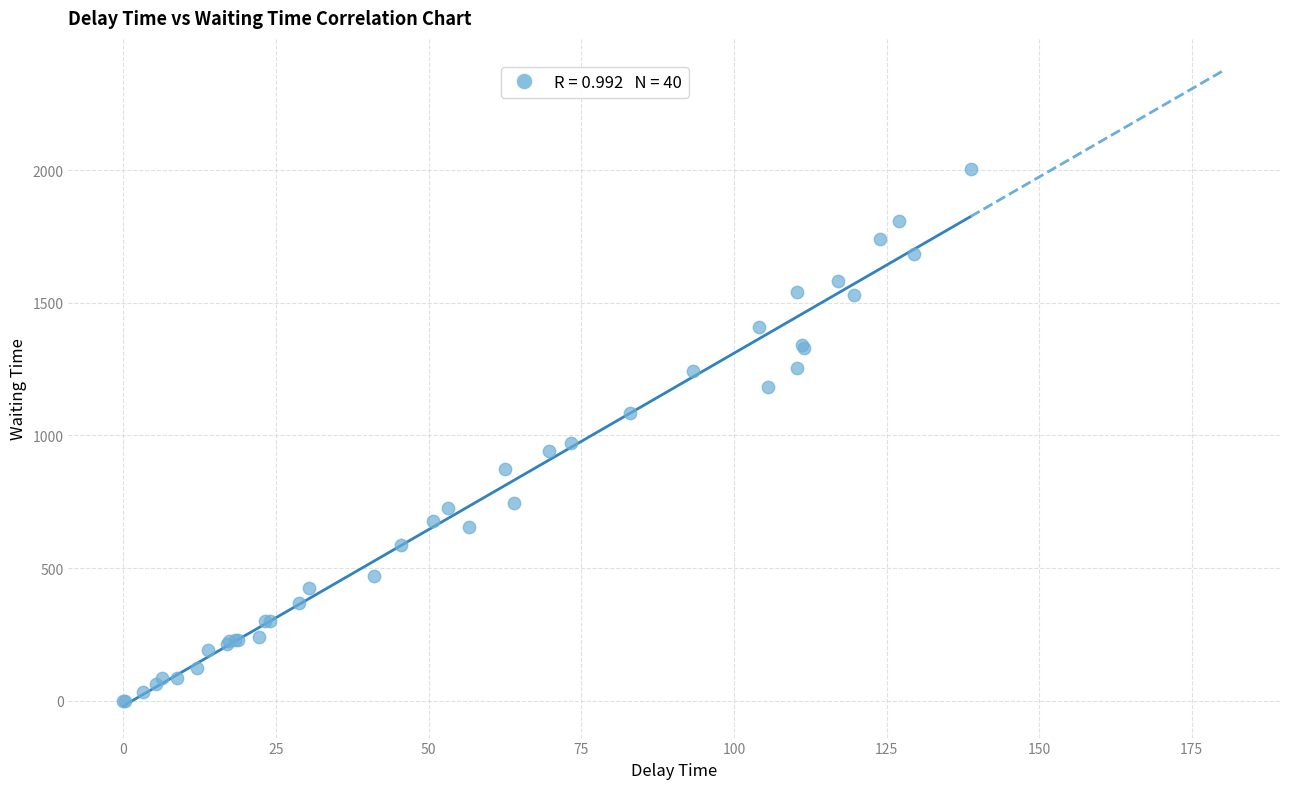

What Y value in the scatter plot is closest to 1002?

971